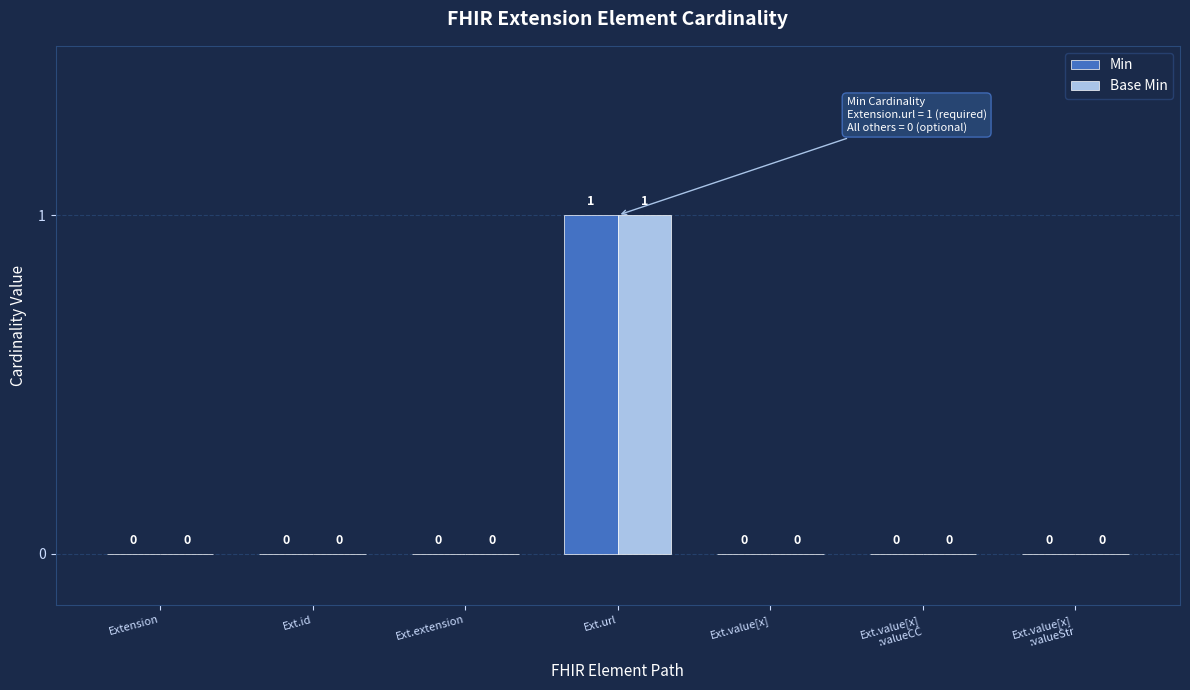

Count the number of categories in the chart.

7